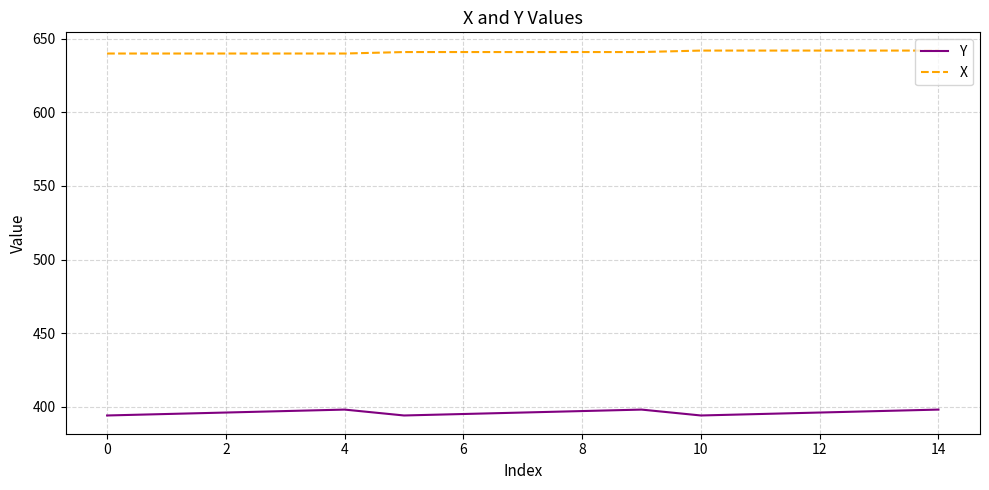

True or false: Y and X intersect in this chart.

False